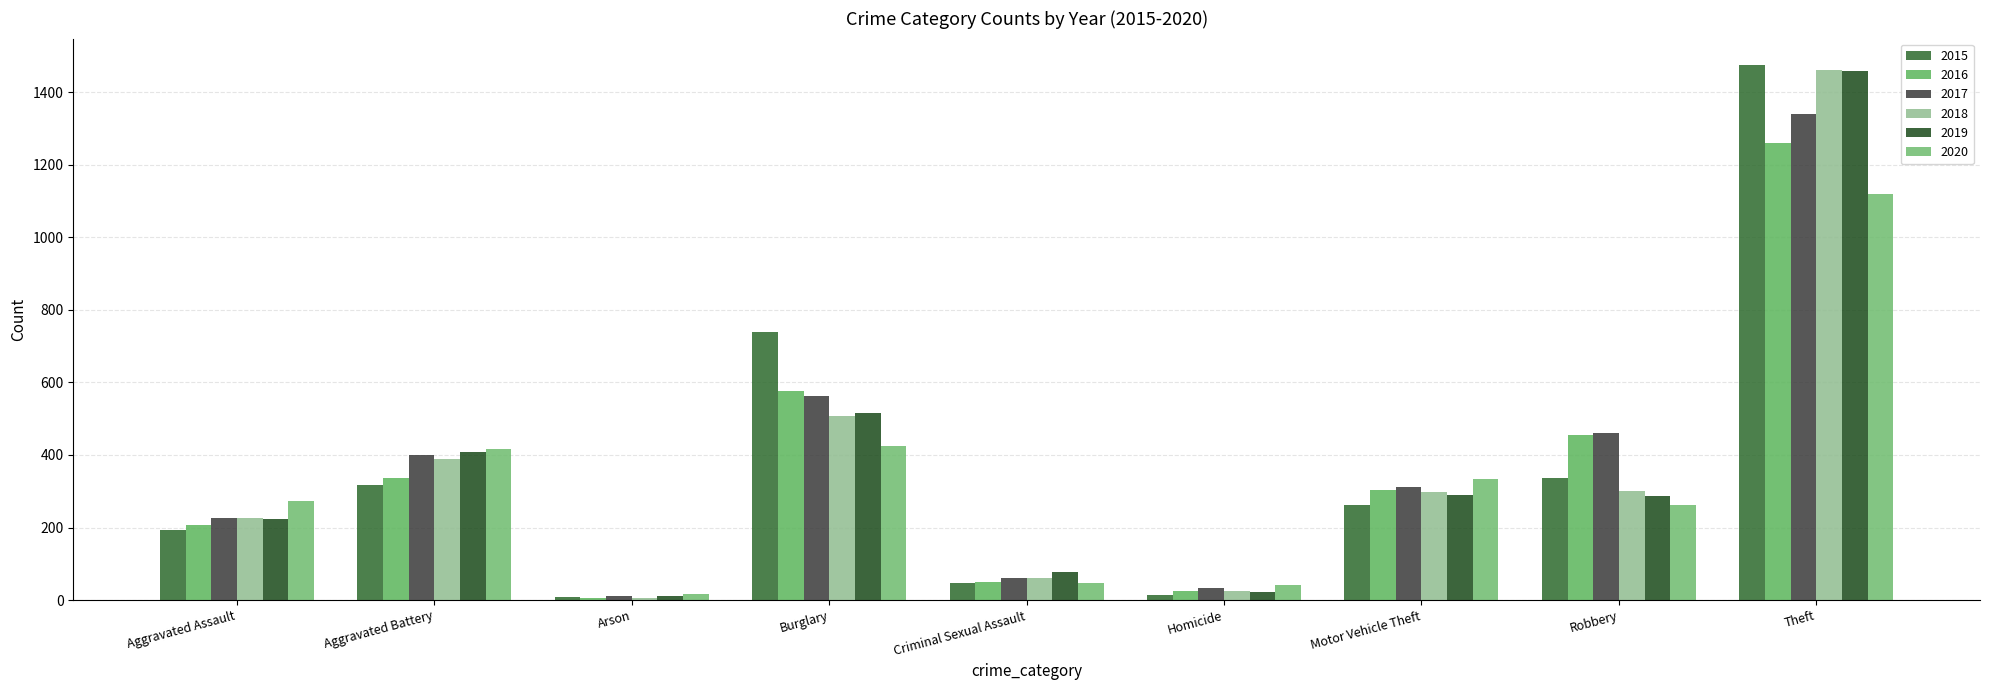

How many bars are there in total?

54